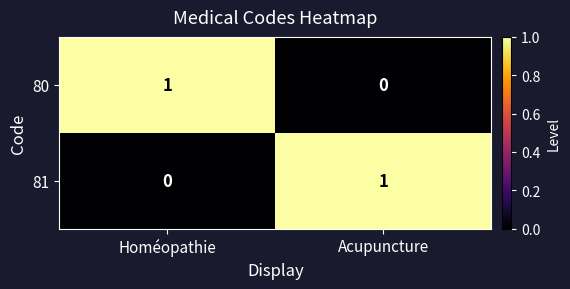

Rank the series at Homéopathie from highest to lowest value.

80, 81